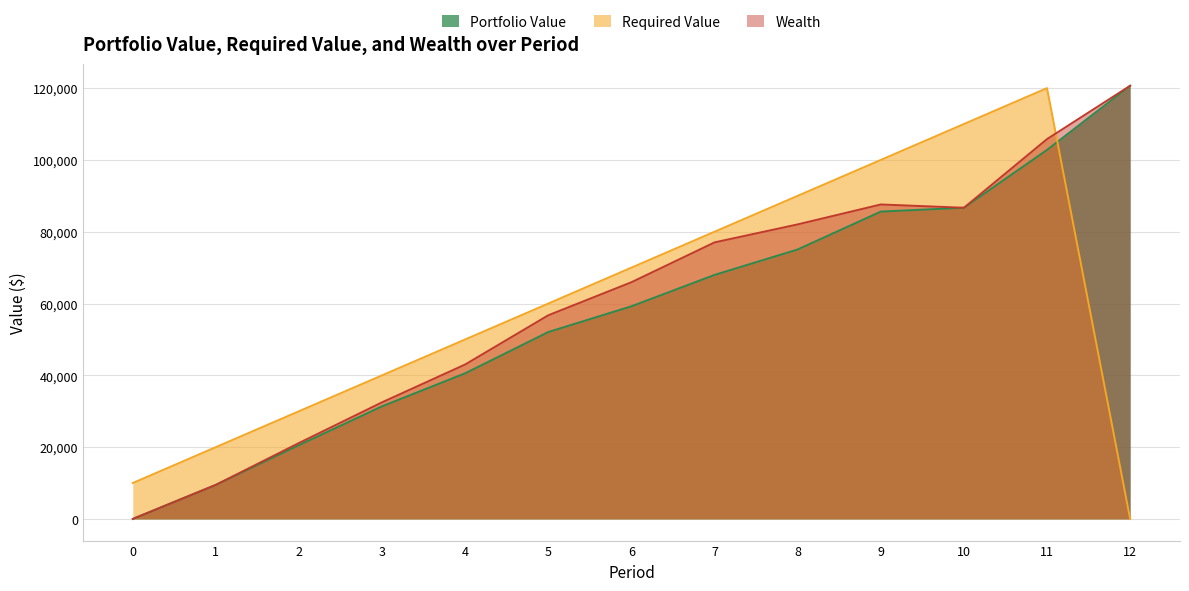

Is it true that Required Value equals 30000.0 at 2?

True